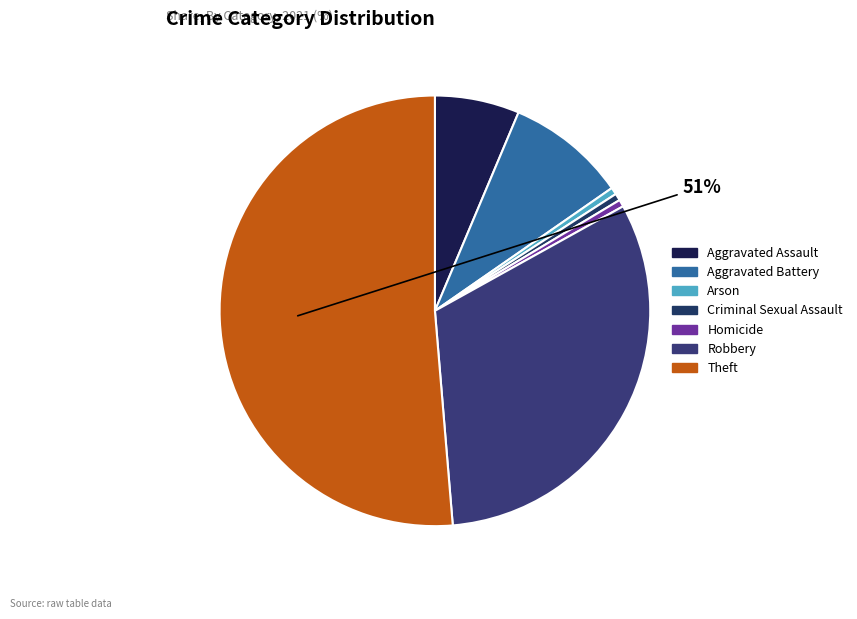

What is the ratio of the value at Homicide to the value at Aggravated Assault?

0.1